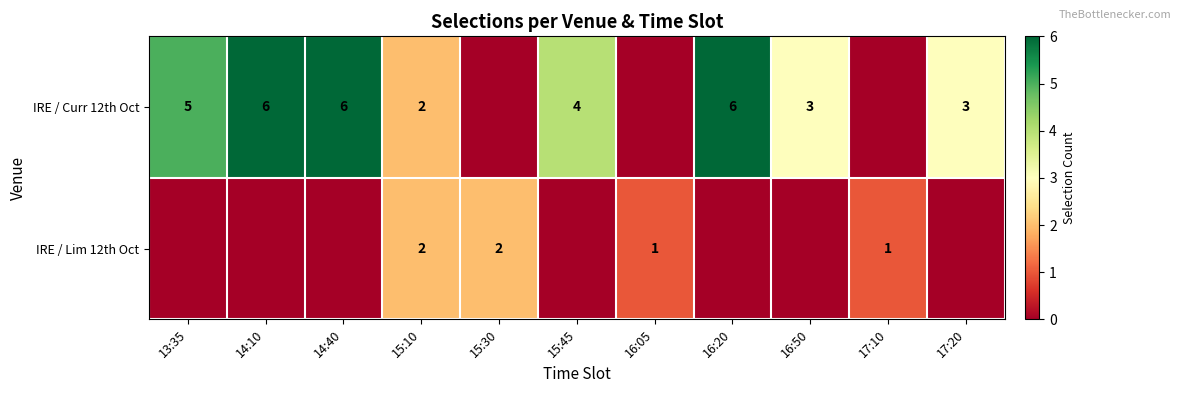

What is the sum of the IRE / Curr 12th Oct values at 15:45 and 16:50?

7